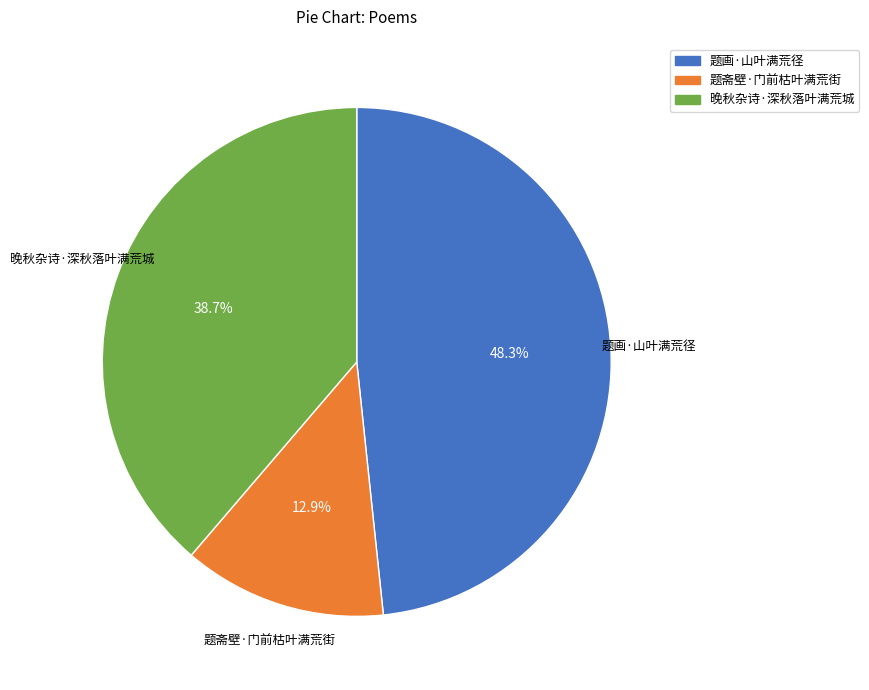

What percentage is the 题斋壁·门前枯叶满荒街 slice, to the nearest percent?

13%